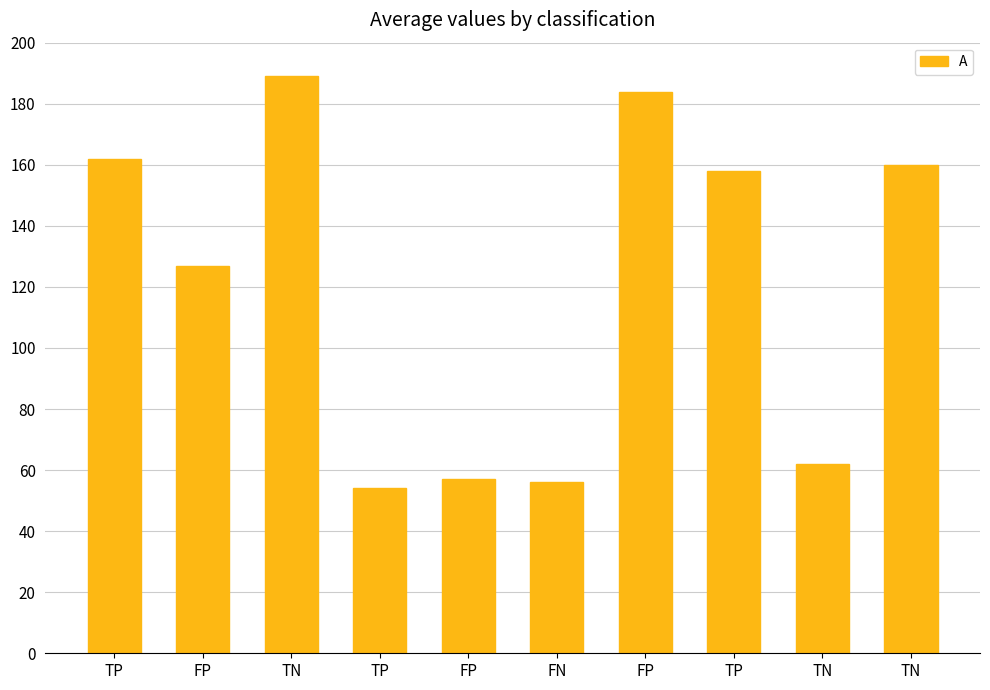

How many bars are there in total?

10